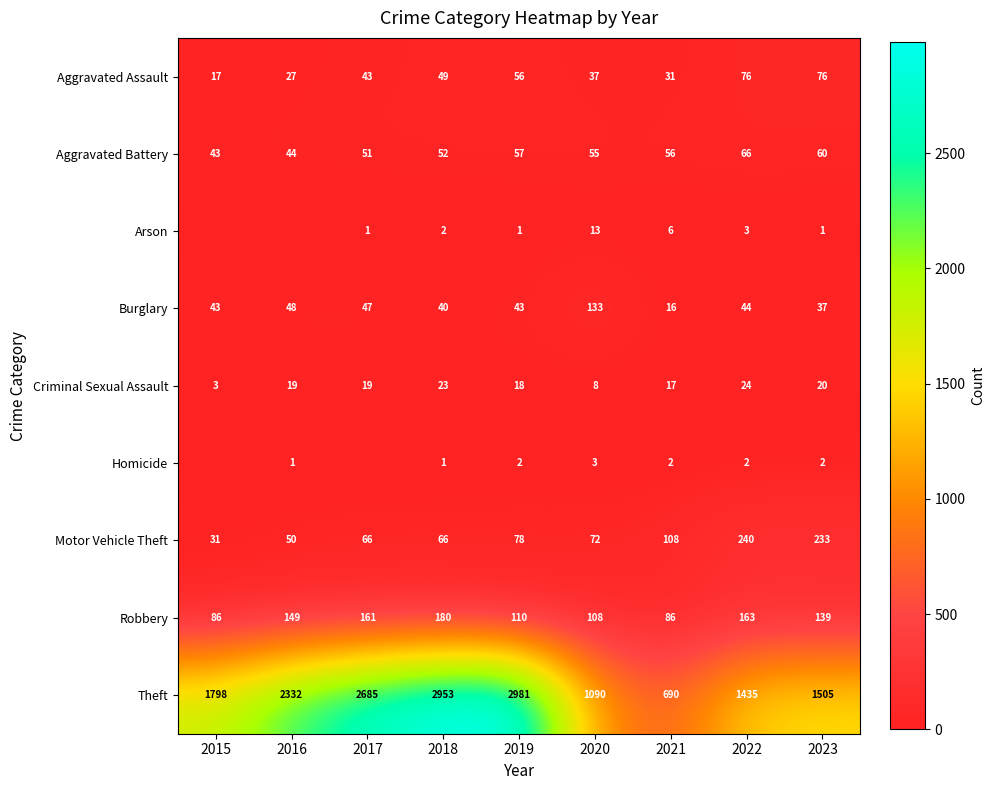

The Aggravated Battery series shows 56 at 2021. True or false?

True